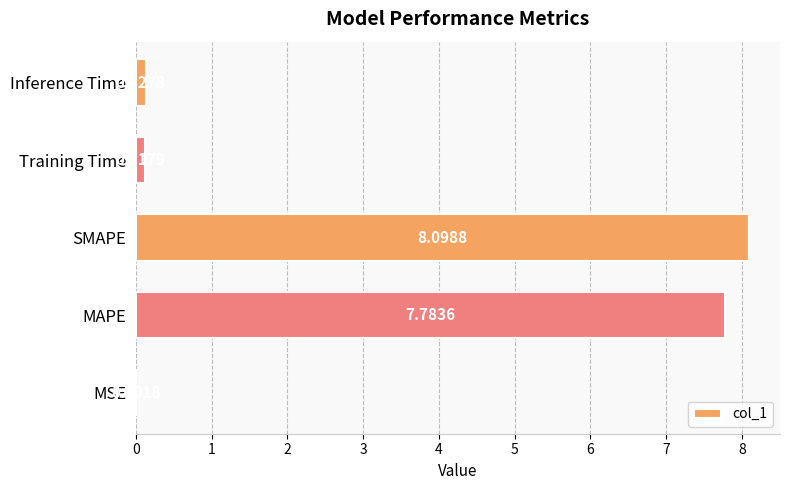

Which category has the highest value across all series?

SMAPE